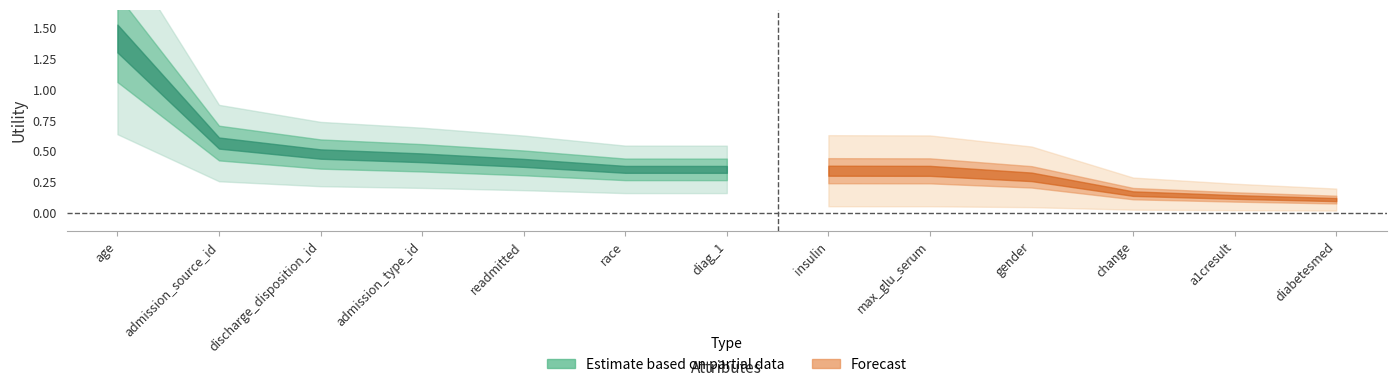

Is this an area chart (filled region under the line)?

No